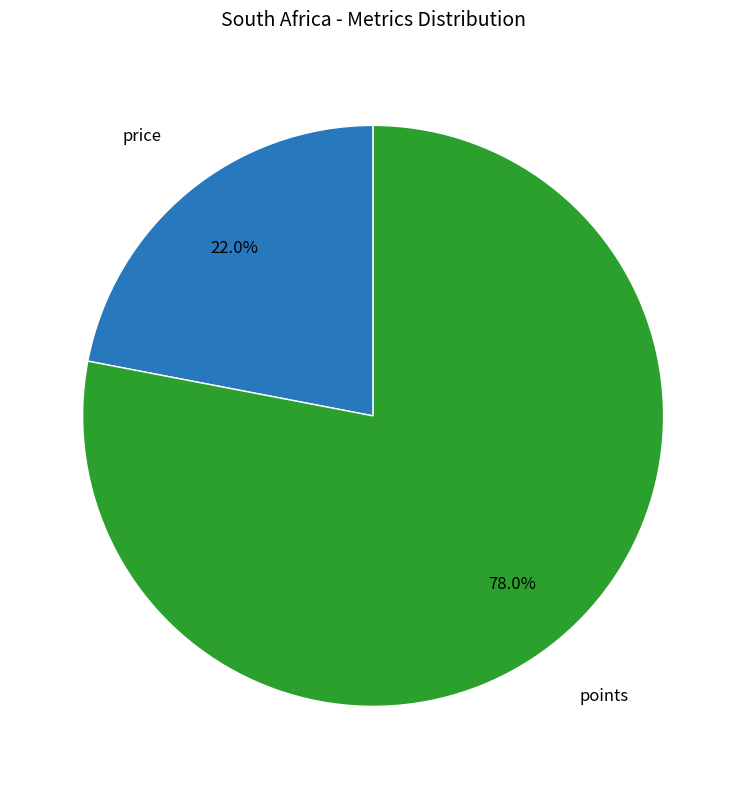

Is there any slice that represents more than half of the pie?

Yes